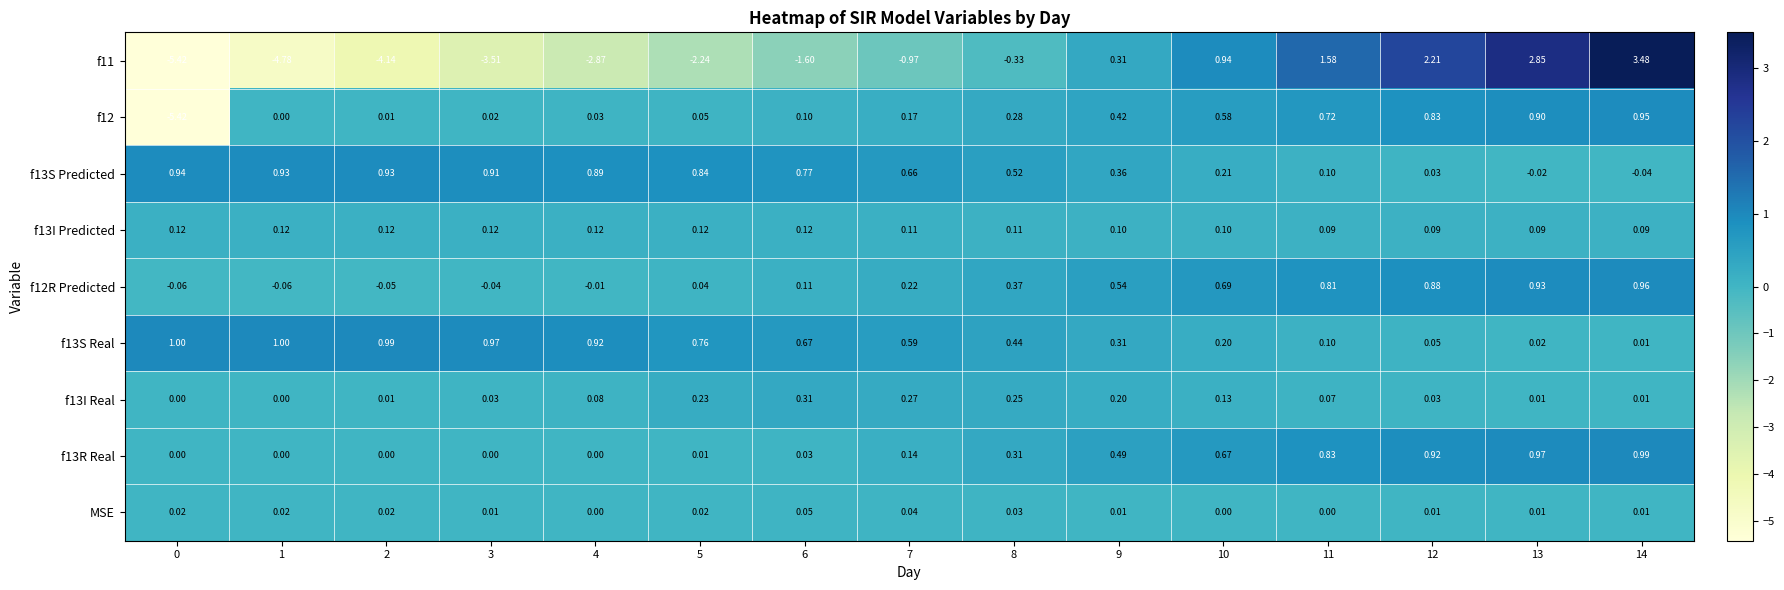

Is the value of f13I Predicted at 3 greater than the value of f12 at 8?

No